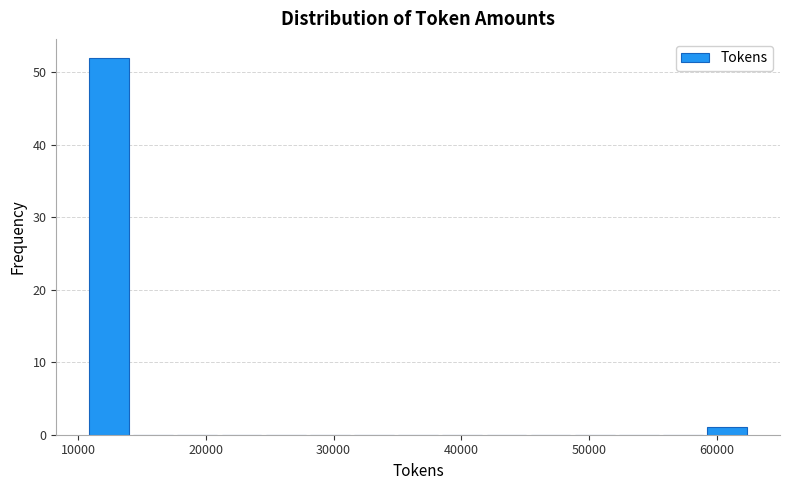

Around what value on the x-axis is the tallest bar? Give the approximate position of its centre, as read against the axis.

12000